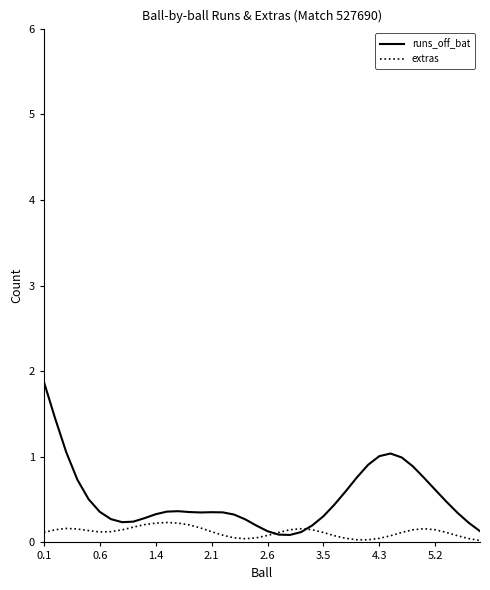

What is the highest value of the runs_off_bat series?

1.9